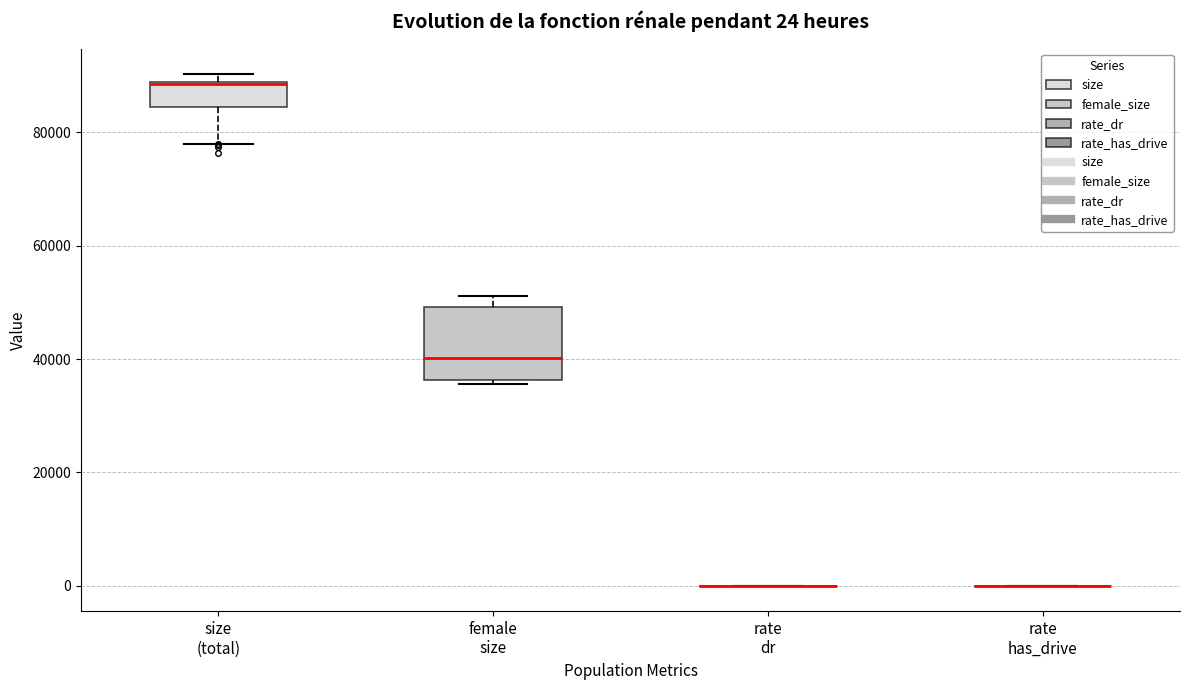

Which box is the tallest, from its lower edge to its upper edge?

female size